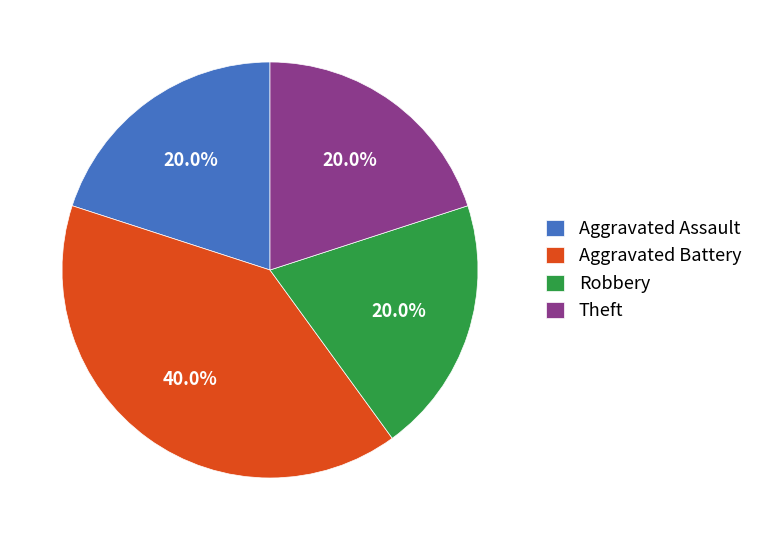

To the nearest percent, what is the combined percentage of Theft and Aggravated Battery?

60%